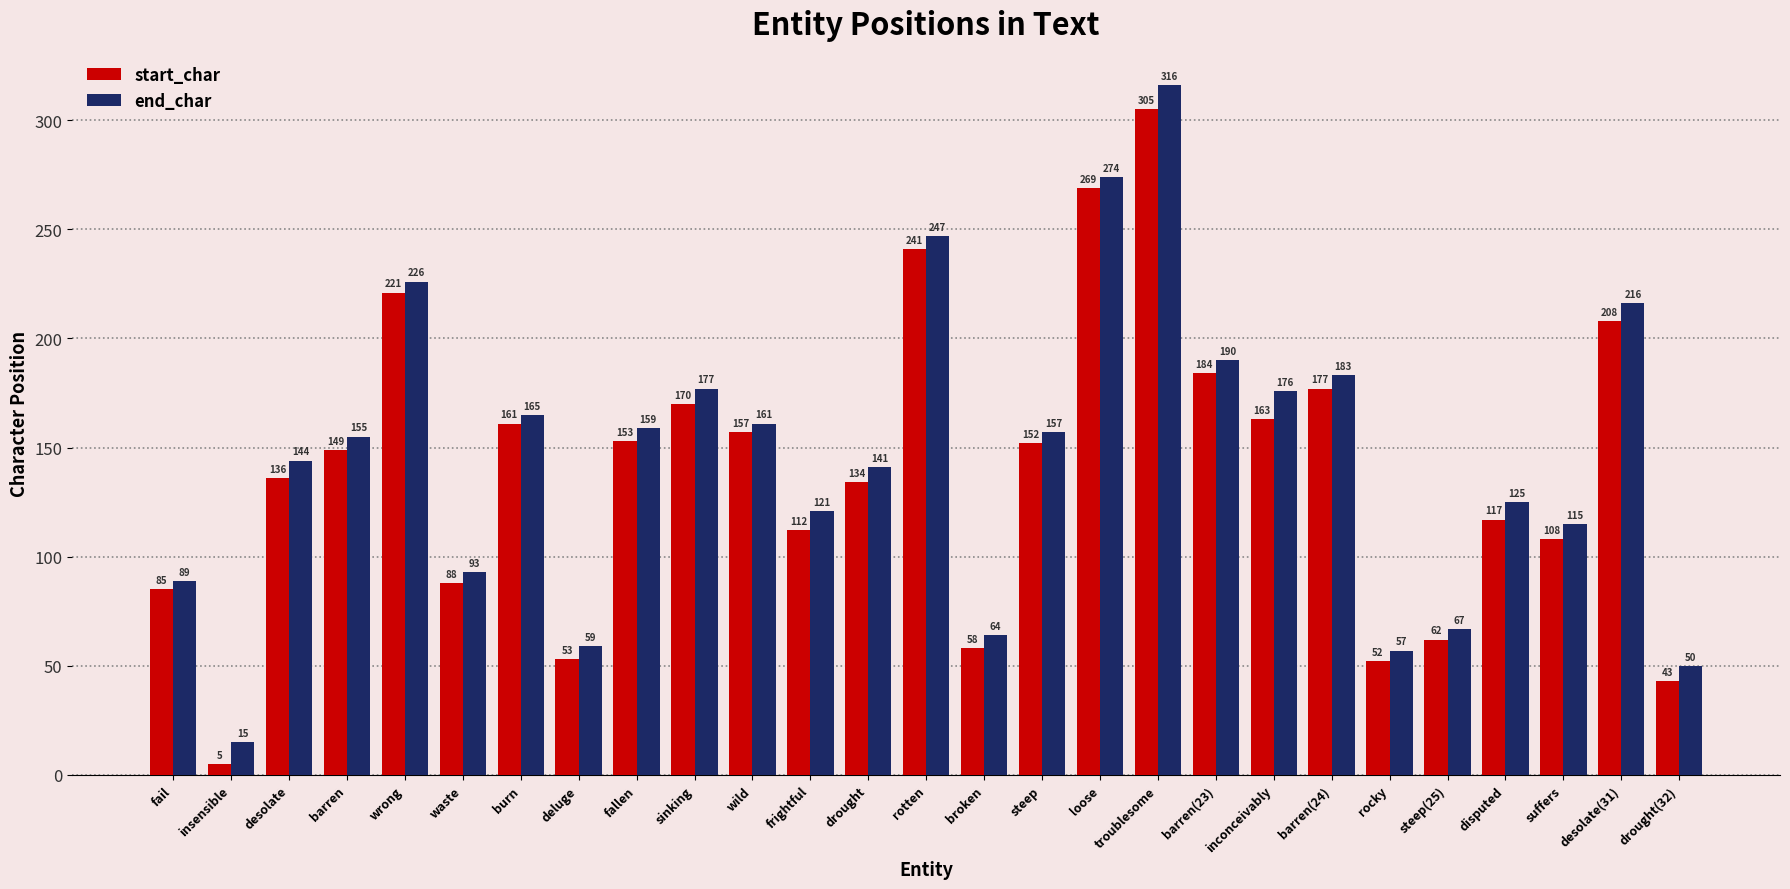

Reading right to left, extract all data points from this chart.

start_char: 43	208	108	117	62	52	177	163	184	305	269	152	58	241	134	112	157	170	153	53	161	88	221	149	136	5	85
end_char: 50	216	115	125	67	57	183	176	190	316	274	157	64	247	141	121	161	177	159	59	165	93	226	155	144	15	89